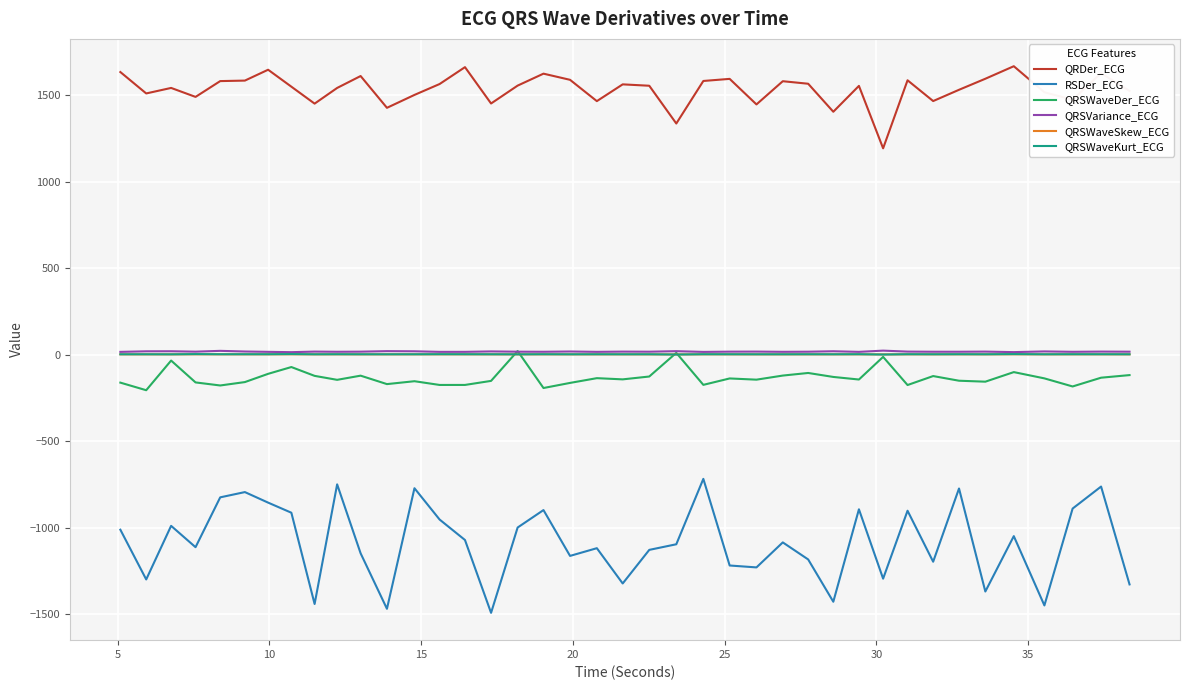

Which series has the largest total across all categories?

QRDer_ECG